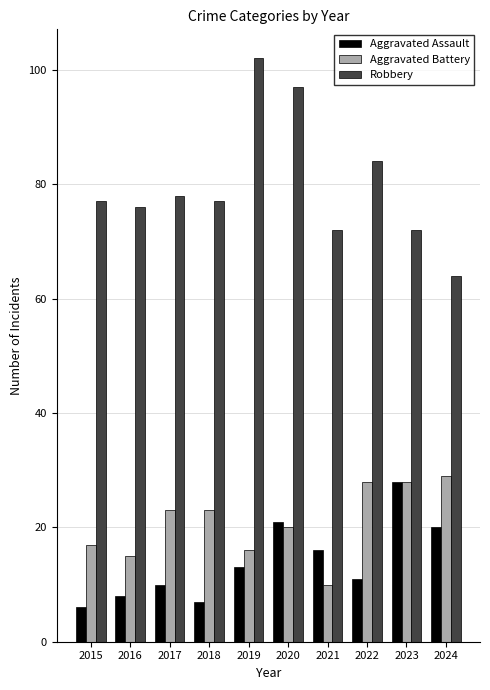

What is the difference between the second highest and second lowest values in the Robbery series?

25